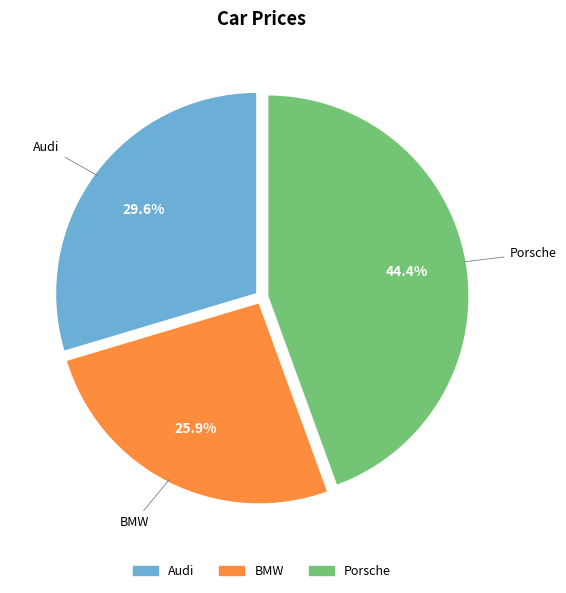

To the nearest percent, what percentage of the pie is BMW?

26%